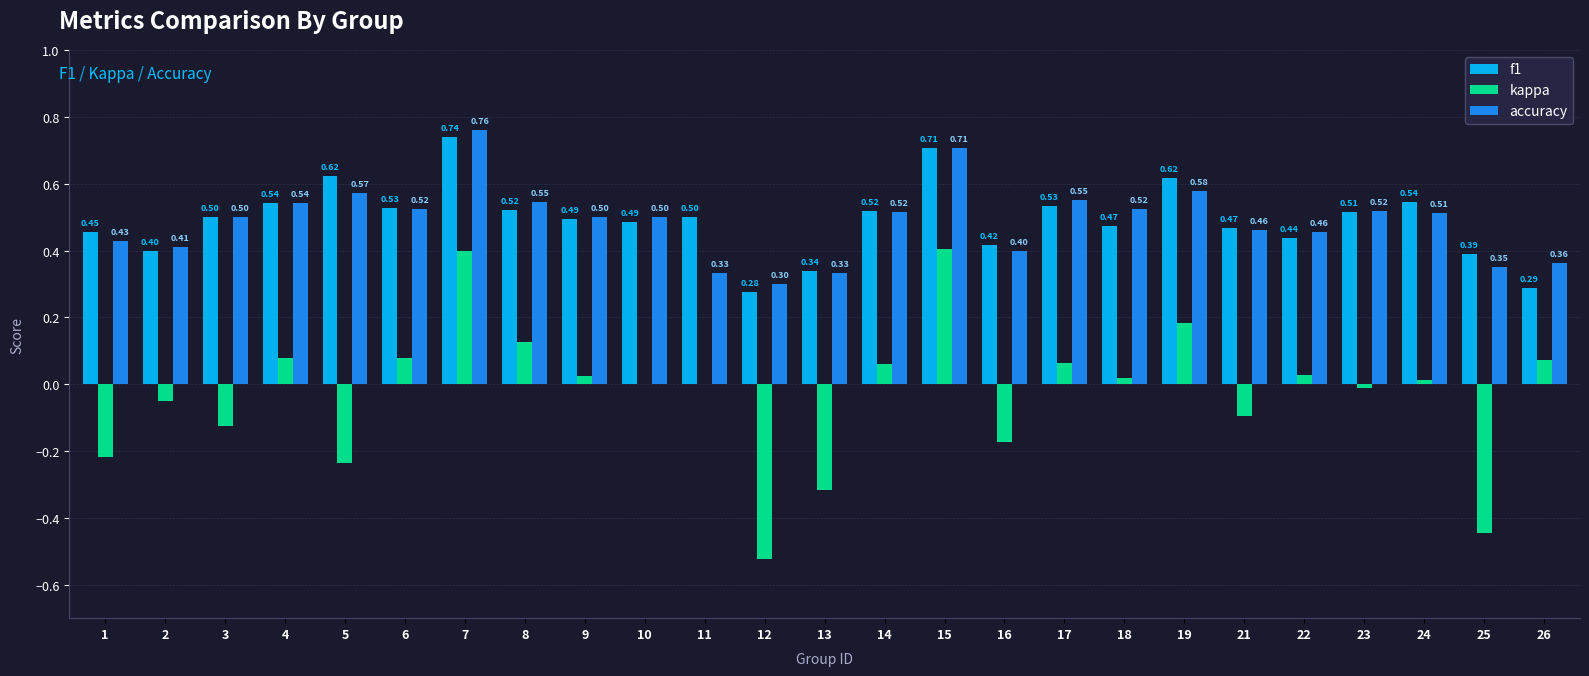

What is the sum of all accuracy values?

12.2